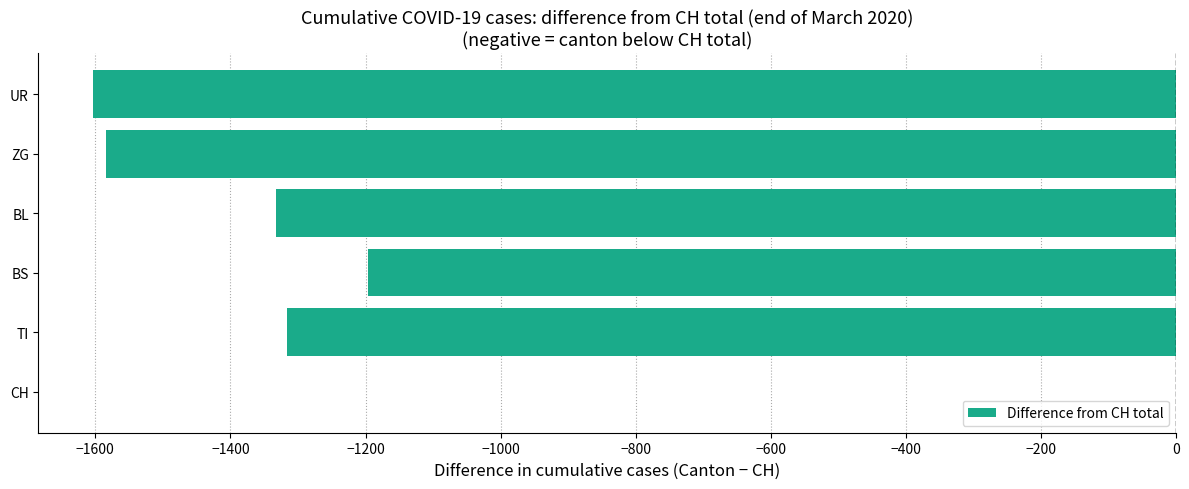

Reading bottom to top, extract all data points from this chart.

CH=0	TI=-1316	BS=-1196	BL=-1332	ZG=-1584	UR=-1604